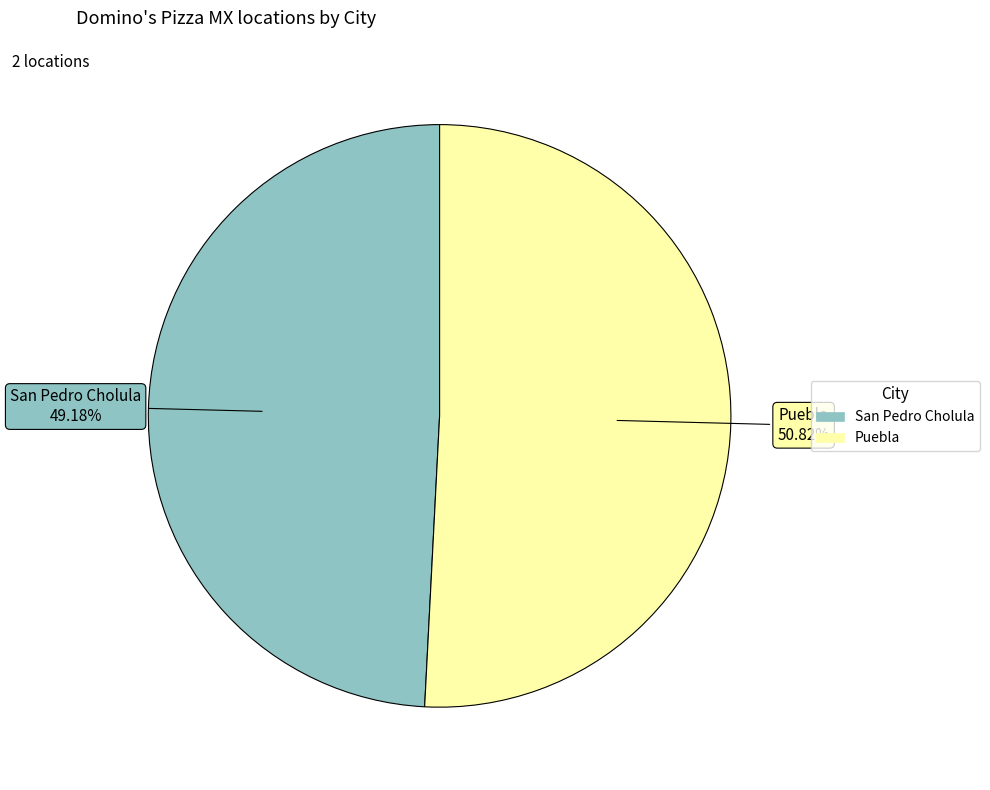

Which has a higher value, San Pedro Cholula or Puebla?

Puebla